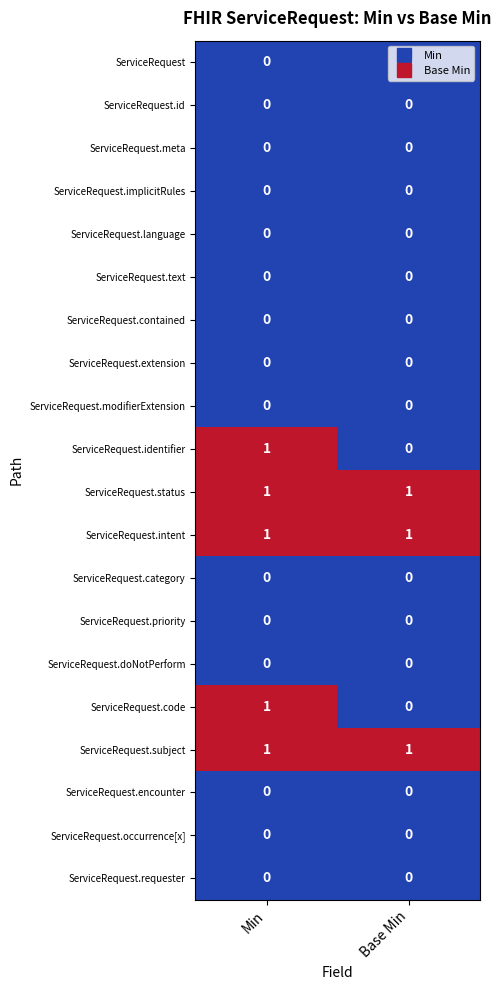

The value of ServiceRequest.category at Base Min is 0. True or false?

True